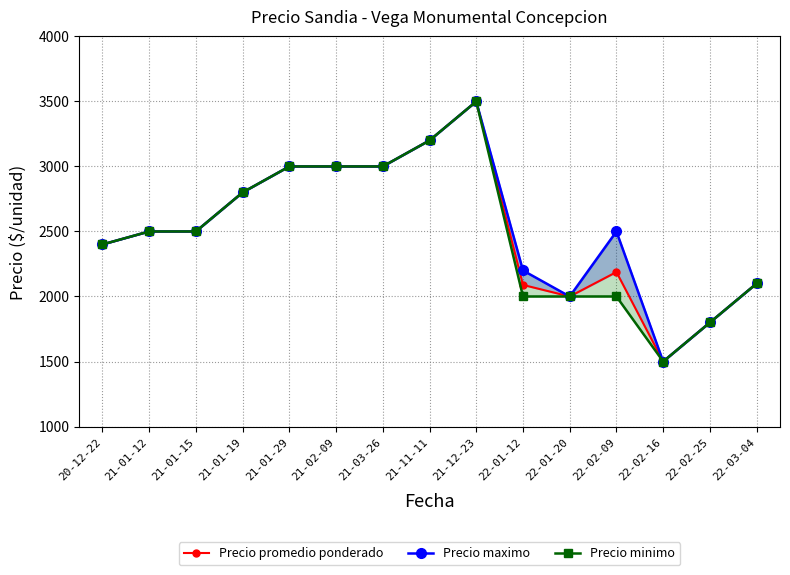

The value of Precio minimo at 21-01-19 is 2800. True or false?

True